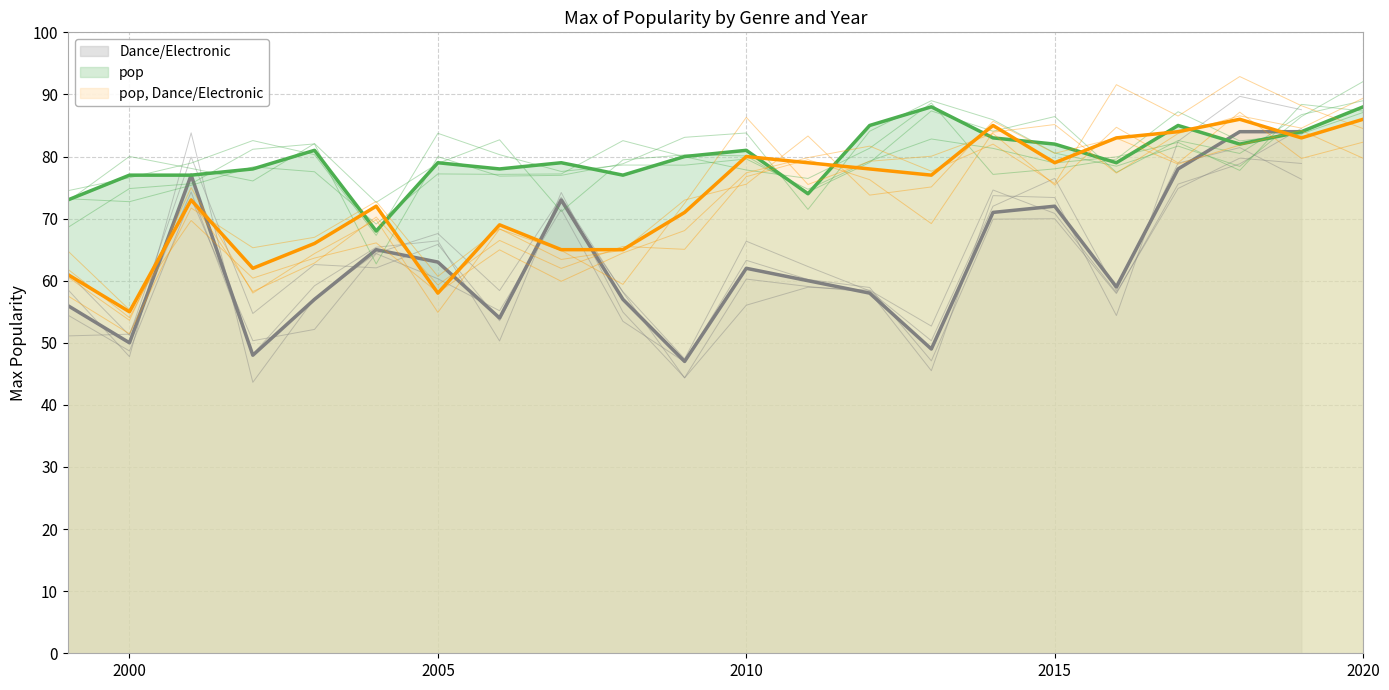

What is the value of the pop point at the 8th from the left?

78